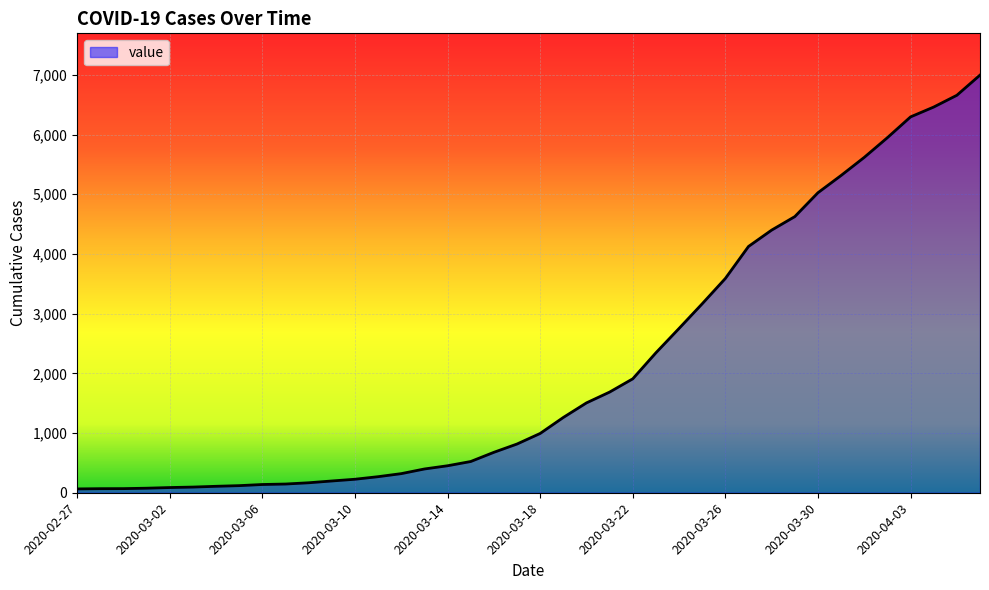

What is the greatest value displayed?

6995